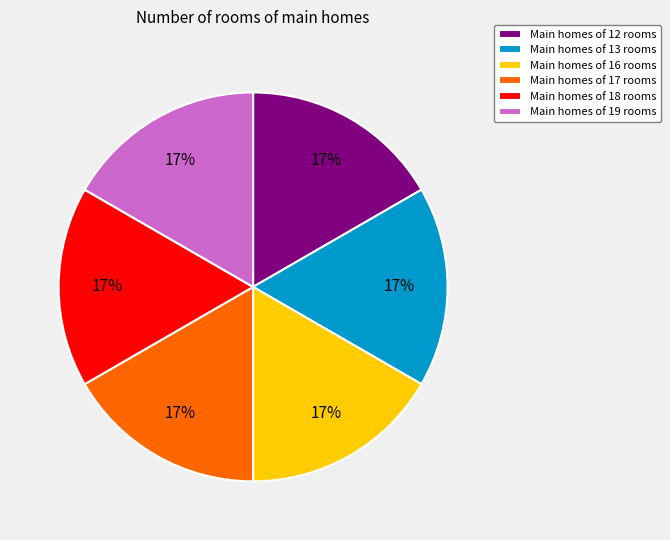

Is it true that Main homes of 18 rooms is 17% of the pie?

True